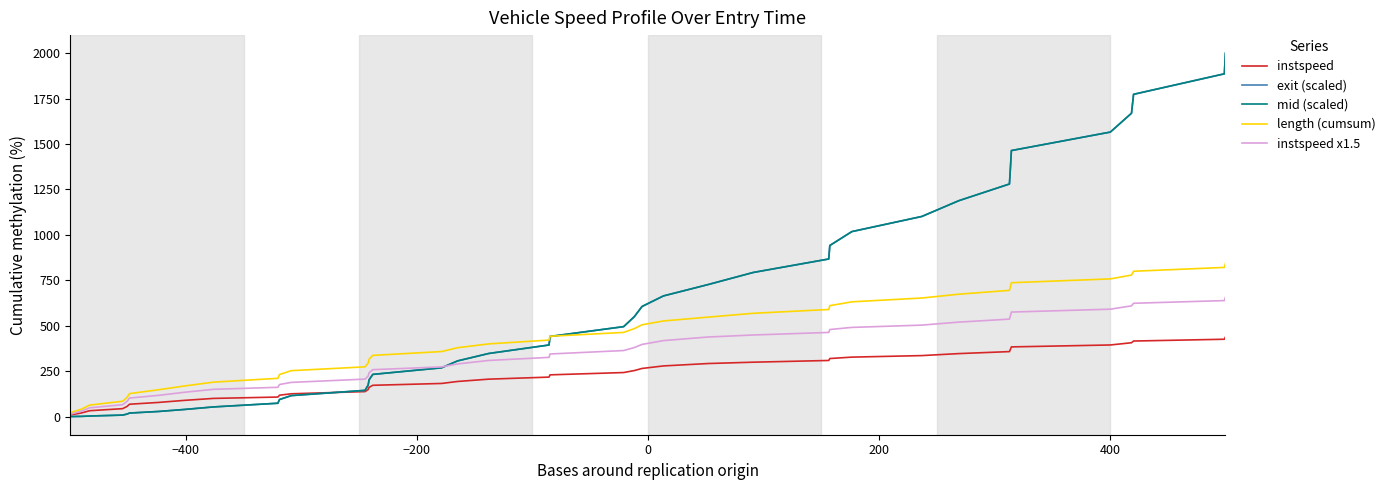

What is the highest value of the mid (scaled) series?

1999.7